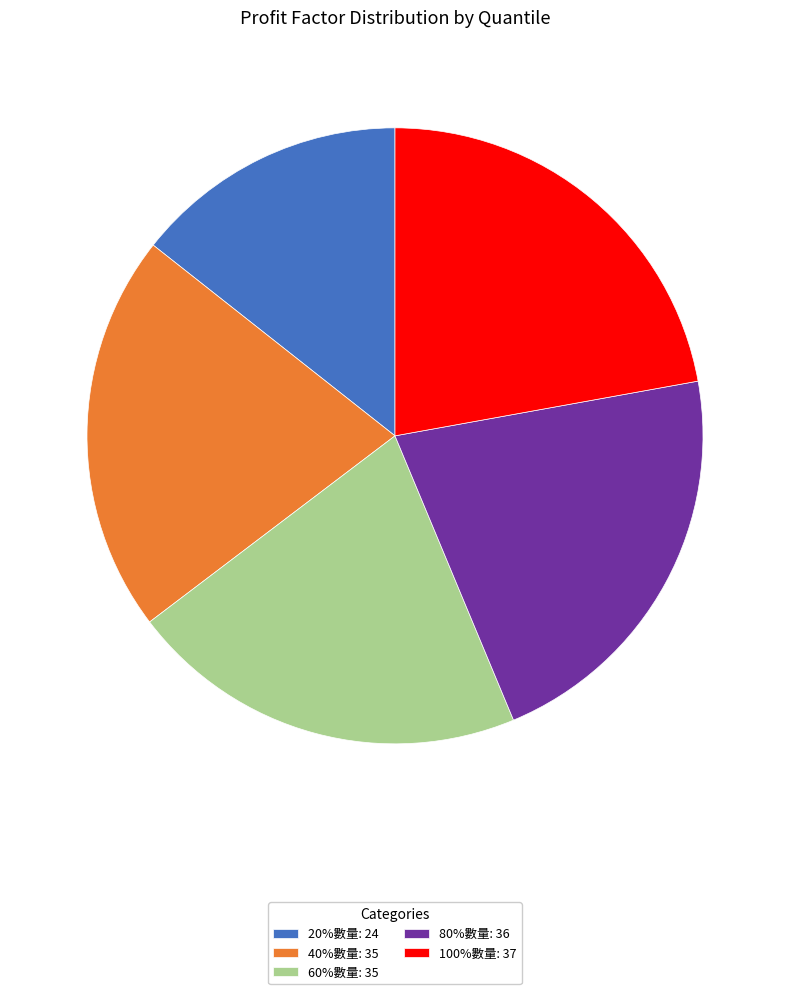

Is it true that 40%數量 is 27% of the pie?

False